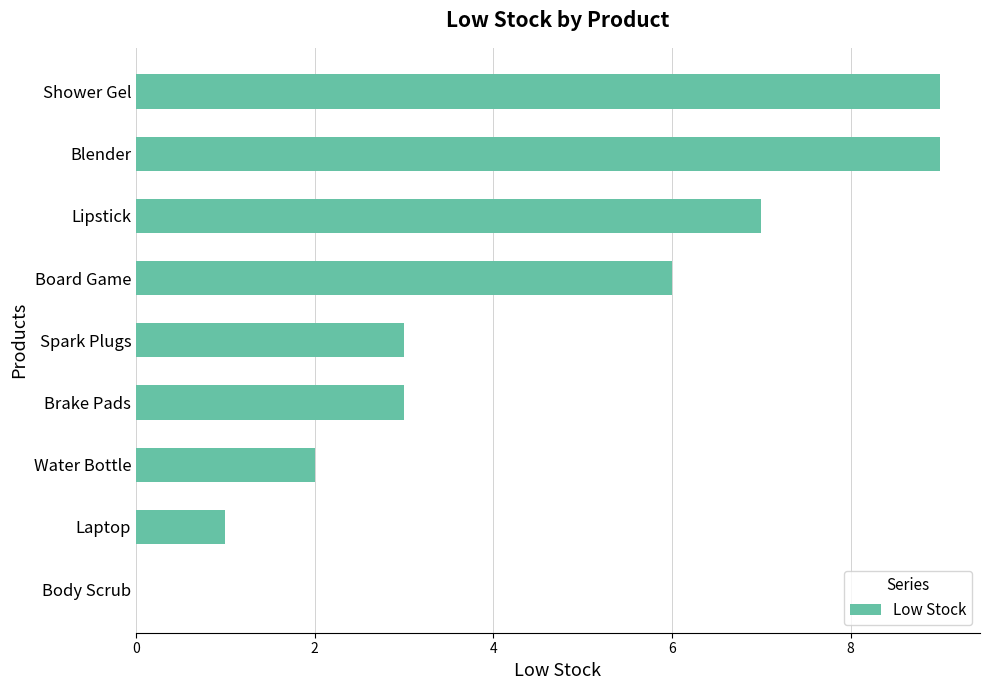

Between Body Scrub and Brake Pads, which is larger?

Brake Pads